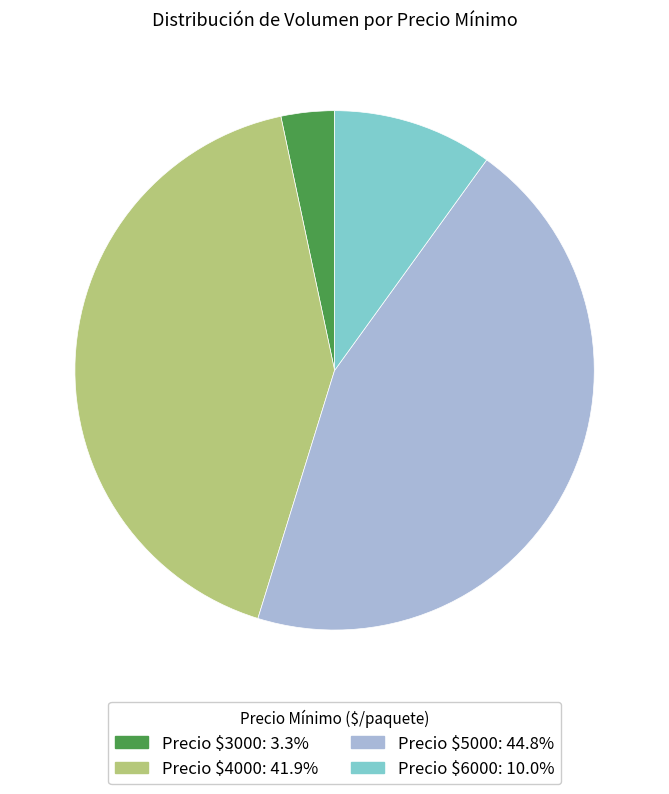

Does any single category account for the majority?

No